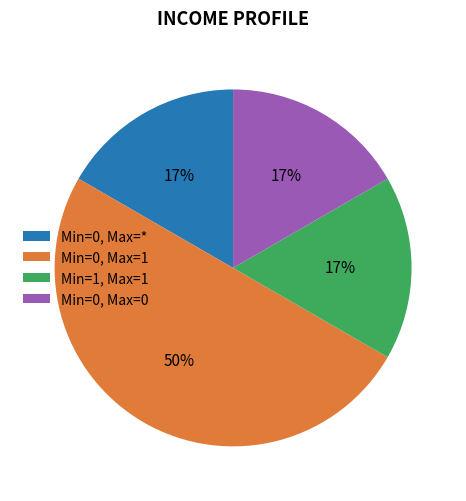

Is the sum of Min=0, Max=* and Min=0, Max=0 greater than half?

No